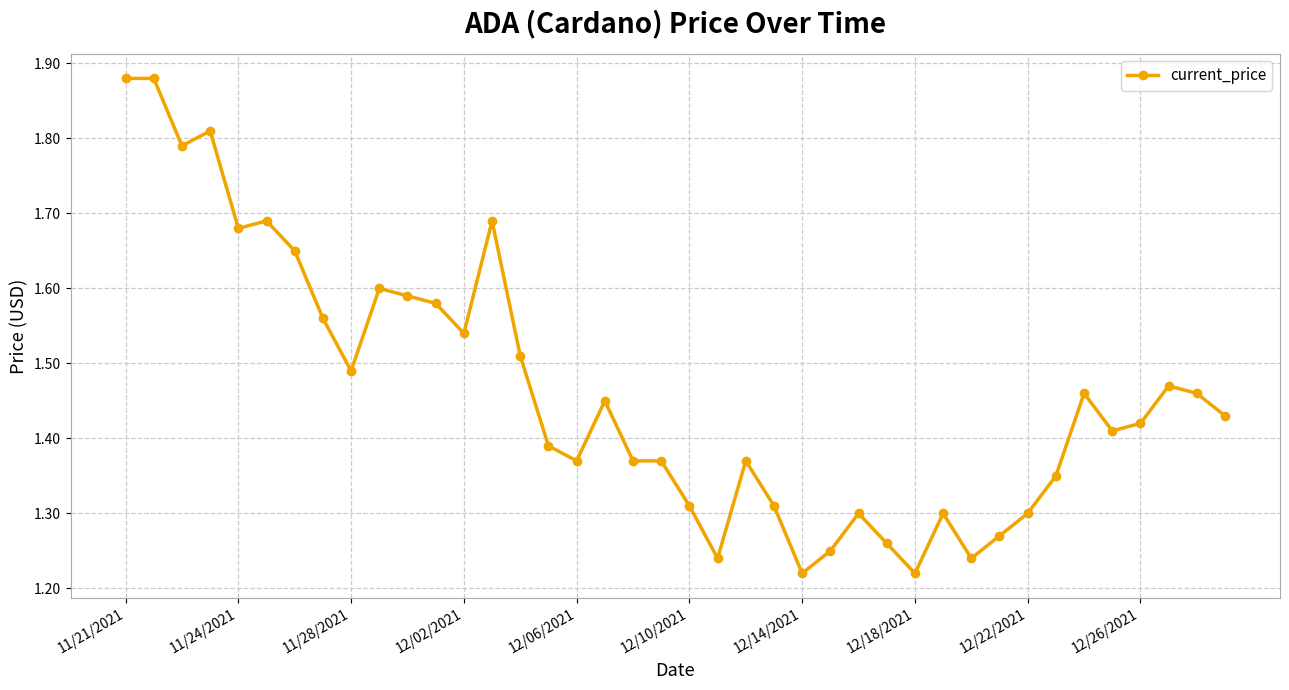

How many values are between 1 and 2?

40